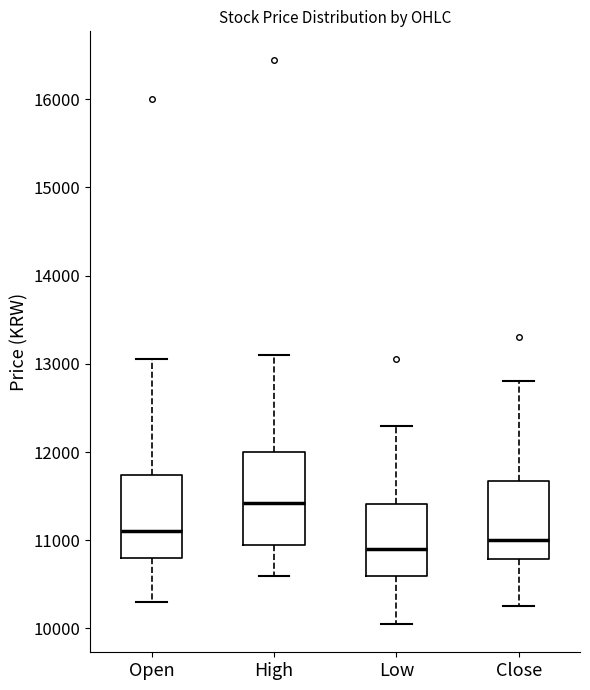

Comparing the boxes themselves (not the whiskers), which one is the tallest?

High